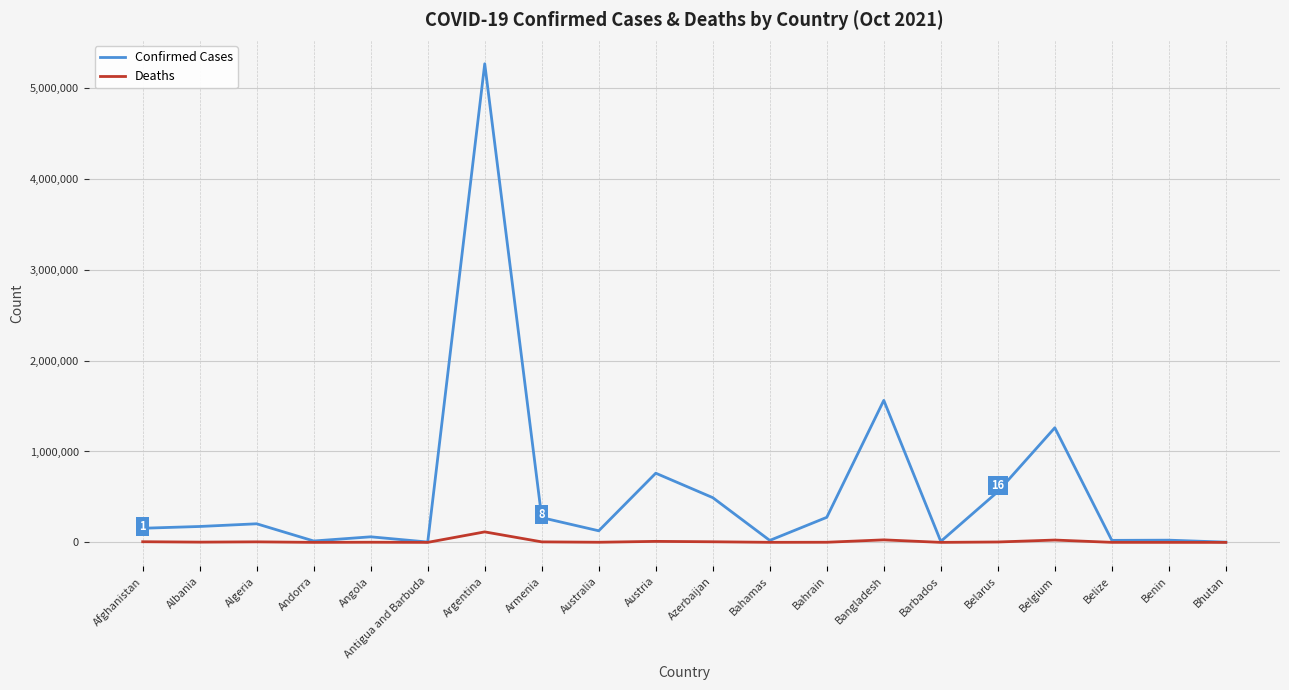

Where is Confirmed Cases nearest to the value 2634236?

Bangladesh